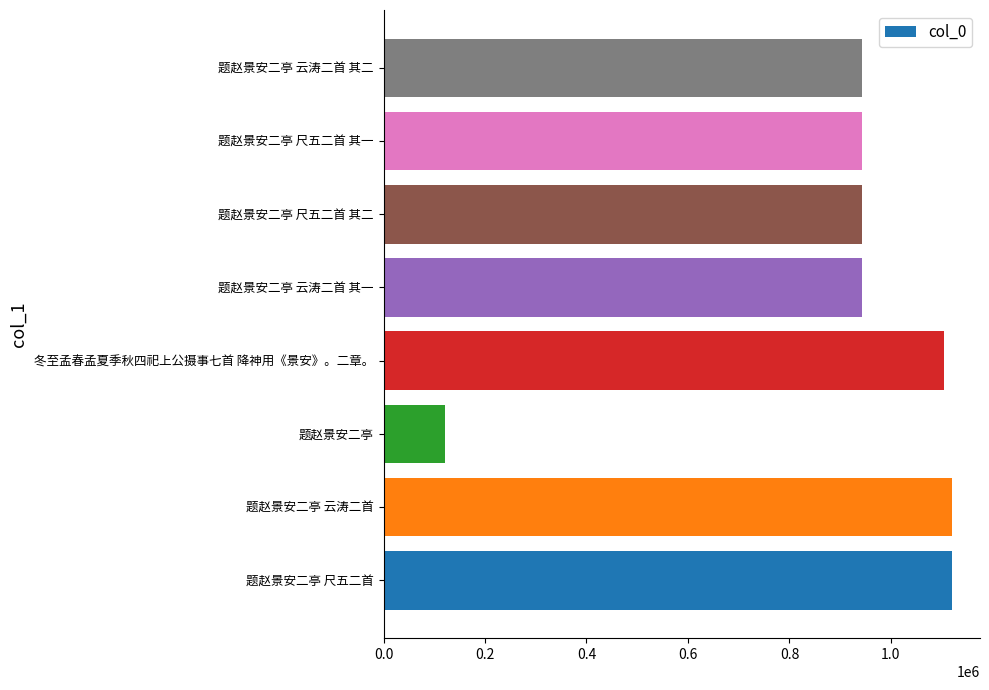

What is the difference between the second highest and minimum values?

999129